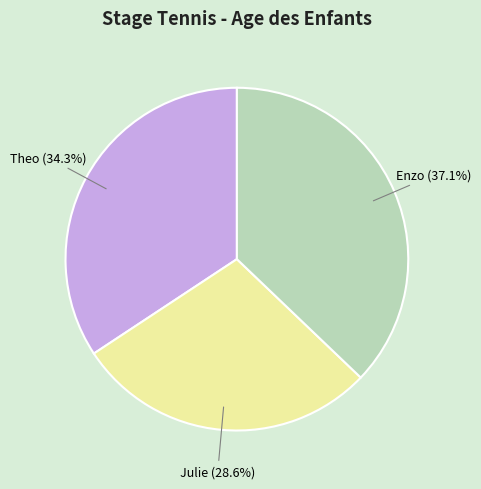

How many segments does this pie chart have?

3